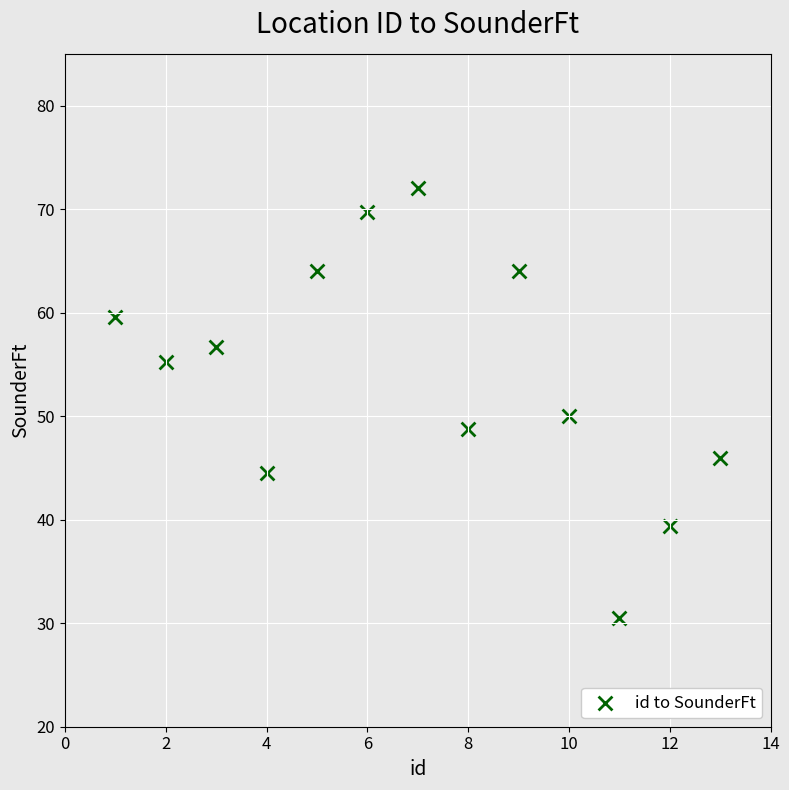

What Y value in the scatter plot is closest to 51?

50.0